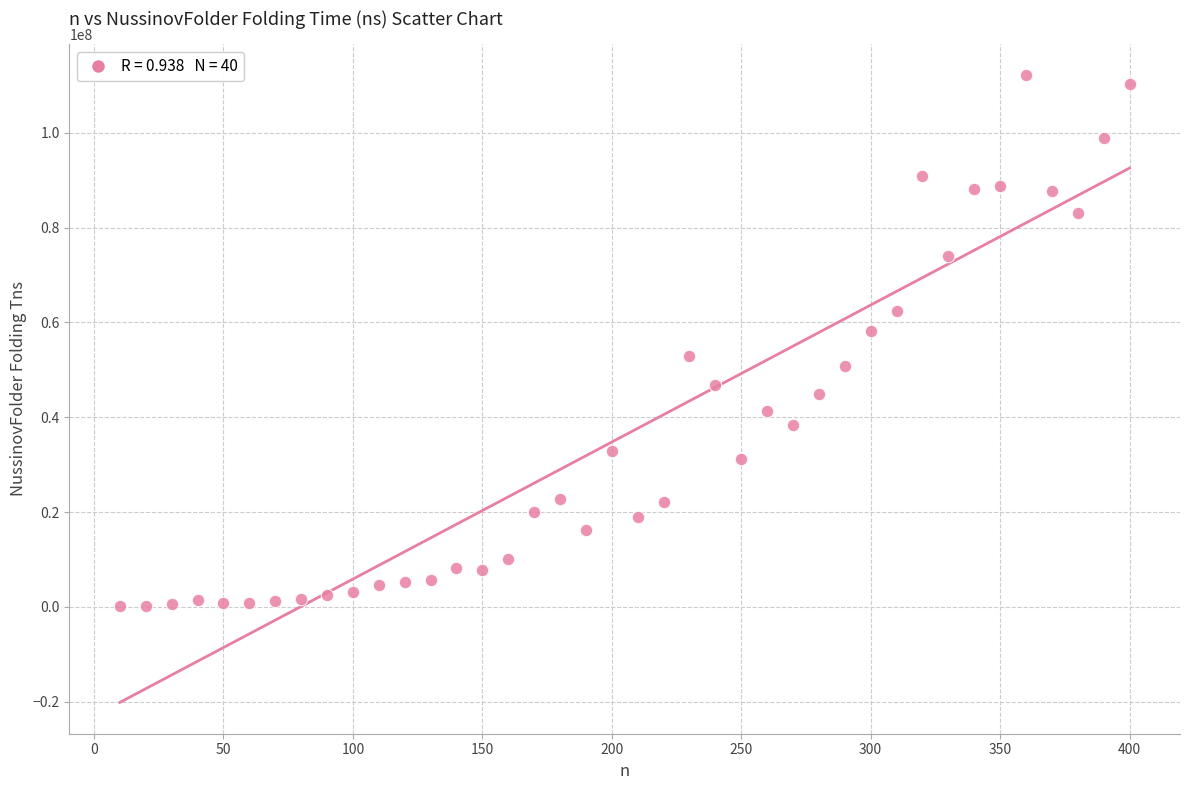

What is the range of X values (max minus min)?

390